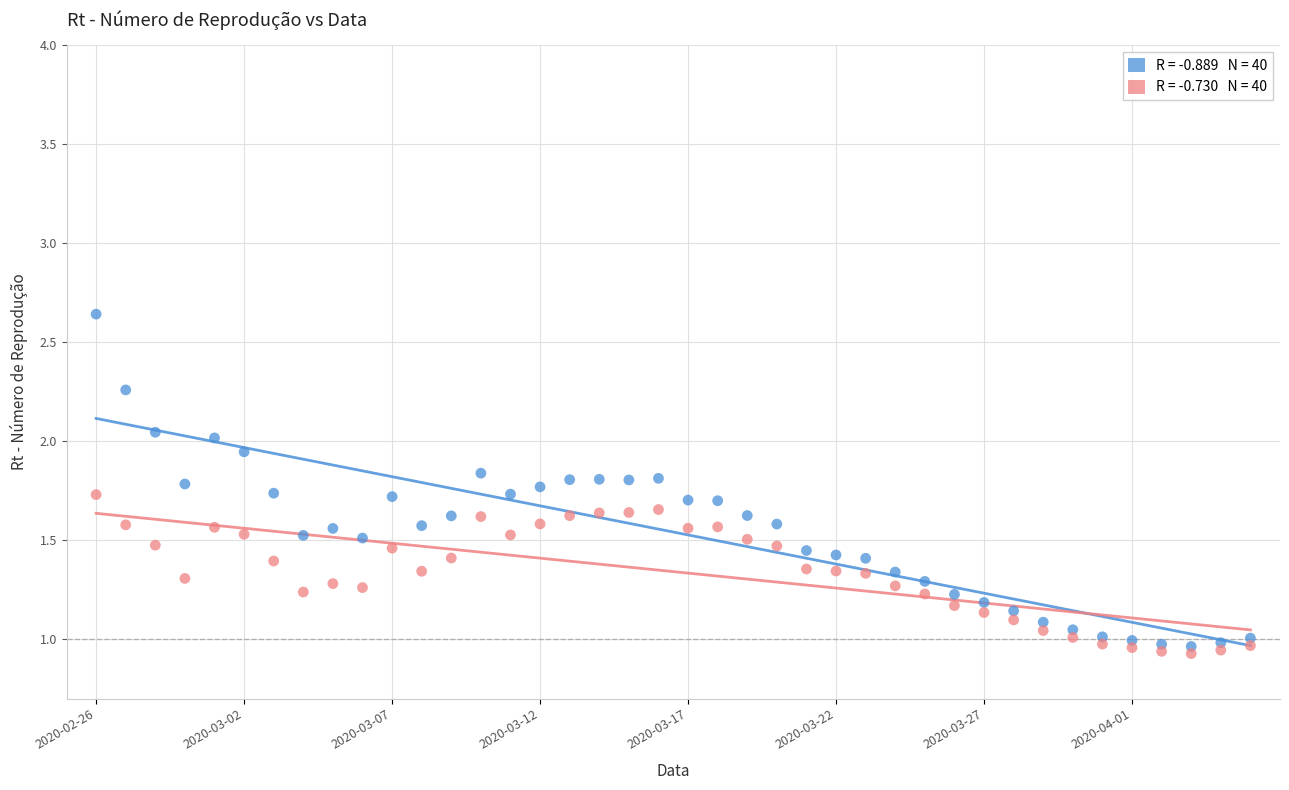

Count the number of points in this scatter plot.

80